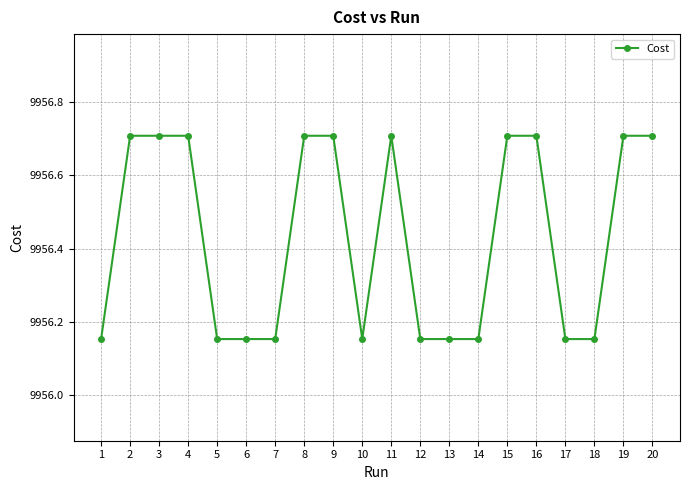

How many series are shown in this chart?

1